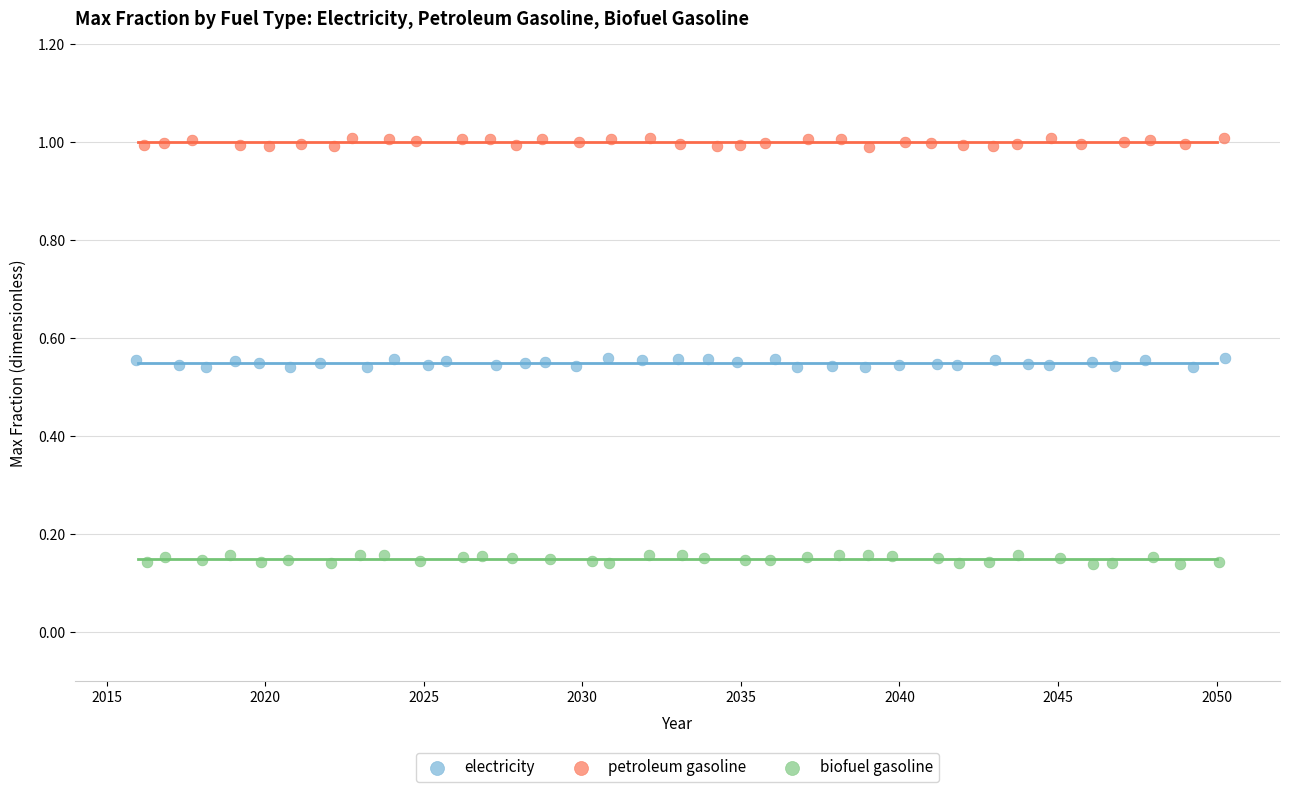

What are all the series names shown in the legend?

electricity, petroleum gasoline, biofuel gasoline